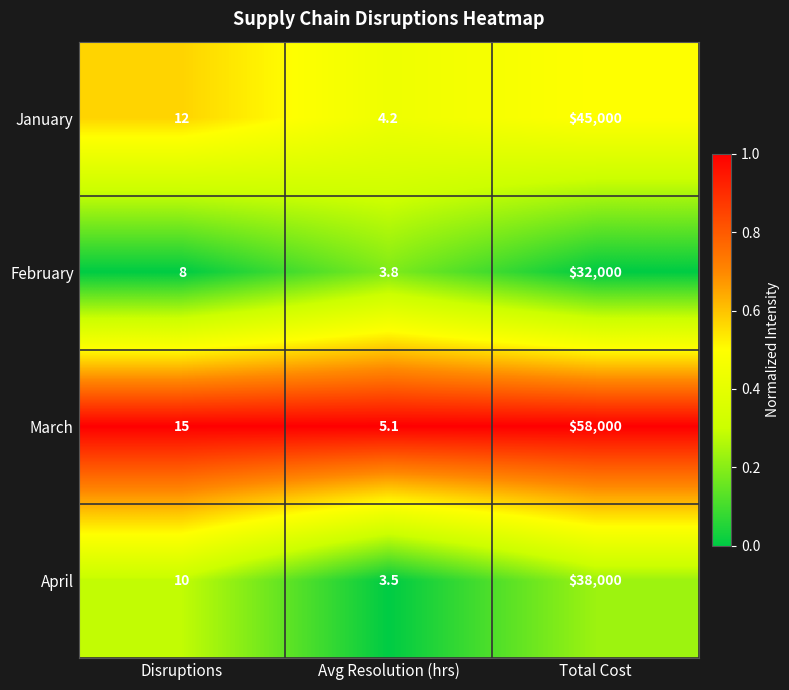

What value does the April series have at Avg Resolution (hrs)?

3.5